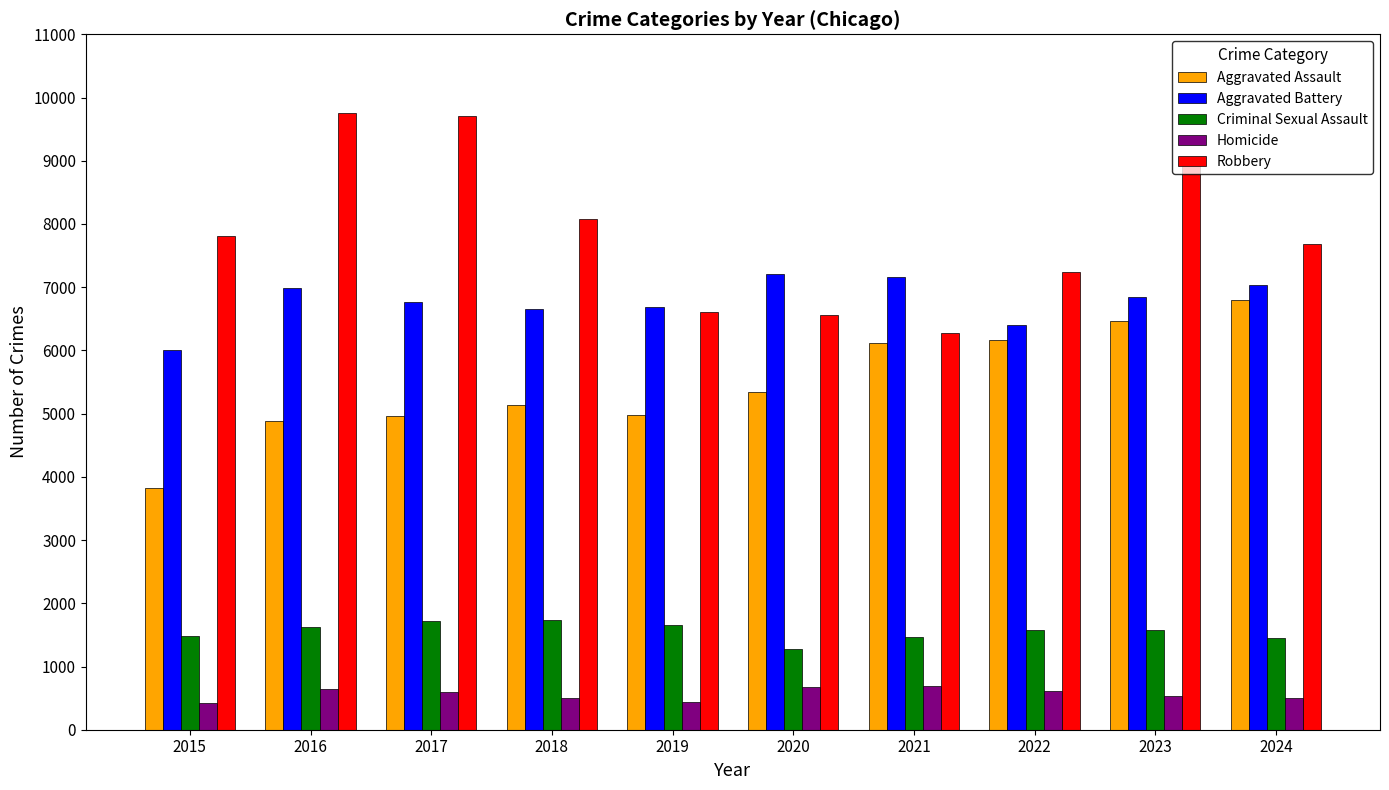

What is the difference between the highest and lowest values at 2020?

6540